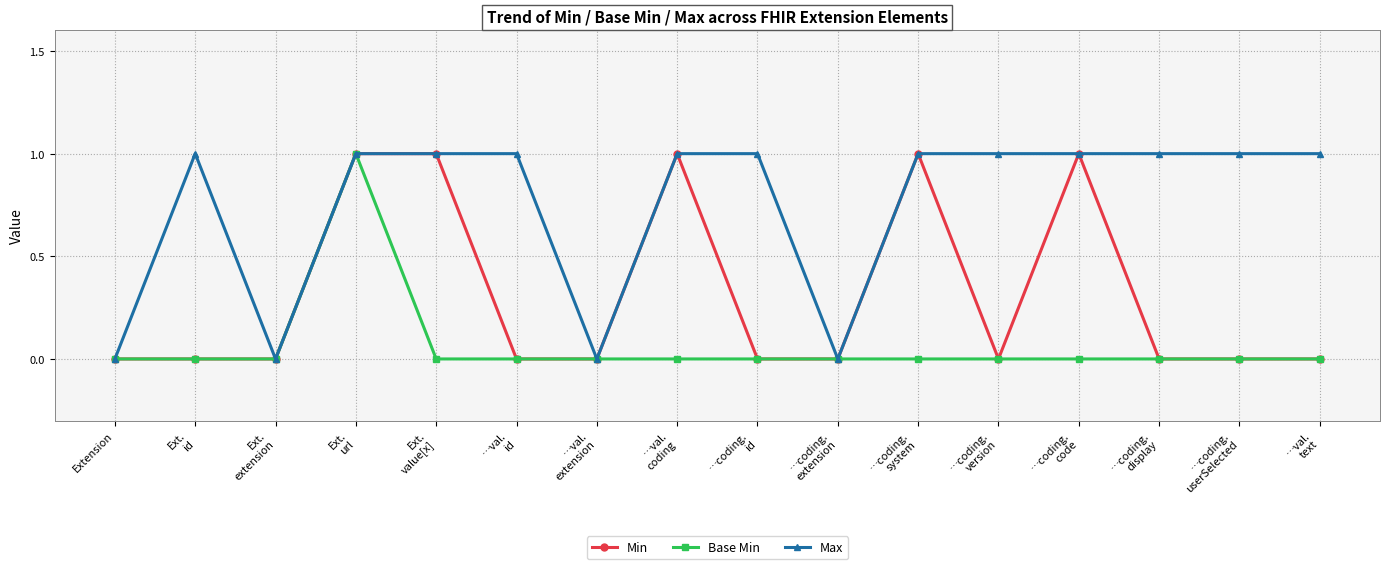

True or false: Max has a value of 0 at …coding.
display.

False